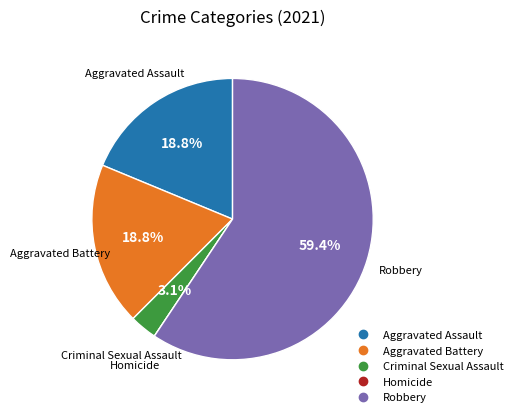

What is the majority slice?

Robbery